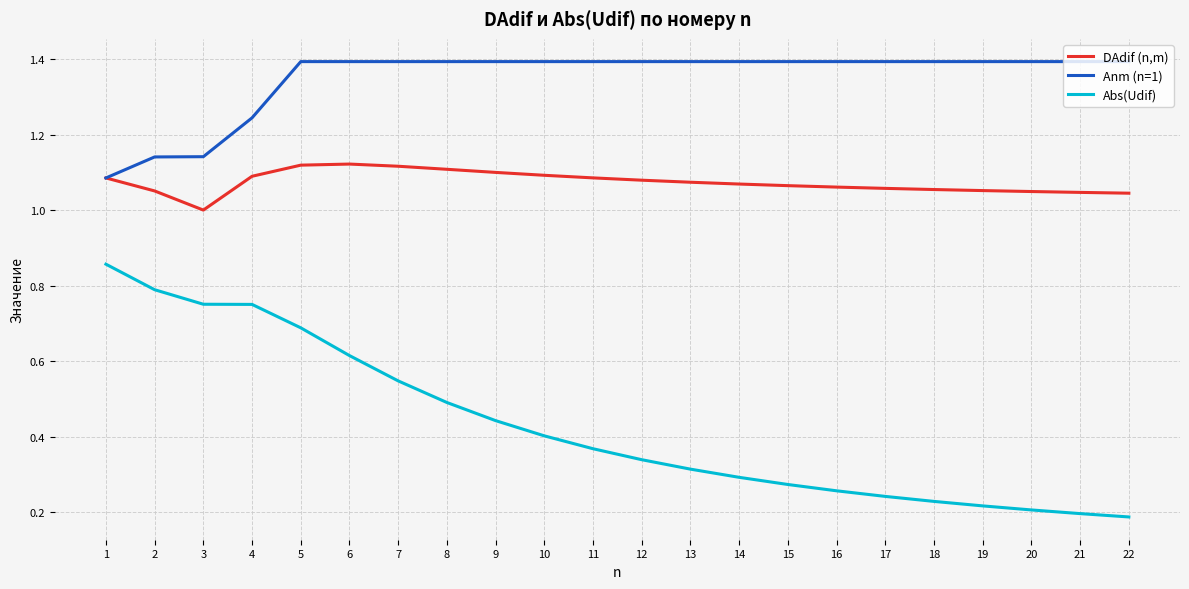

Count the Abs(Udif) values in the range 0 to 1.

22